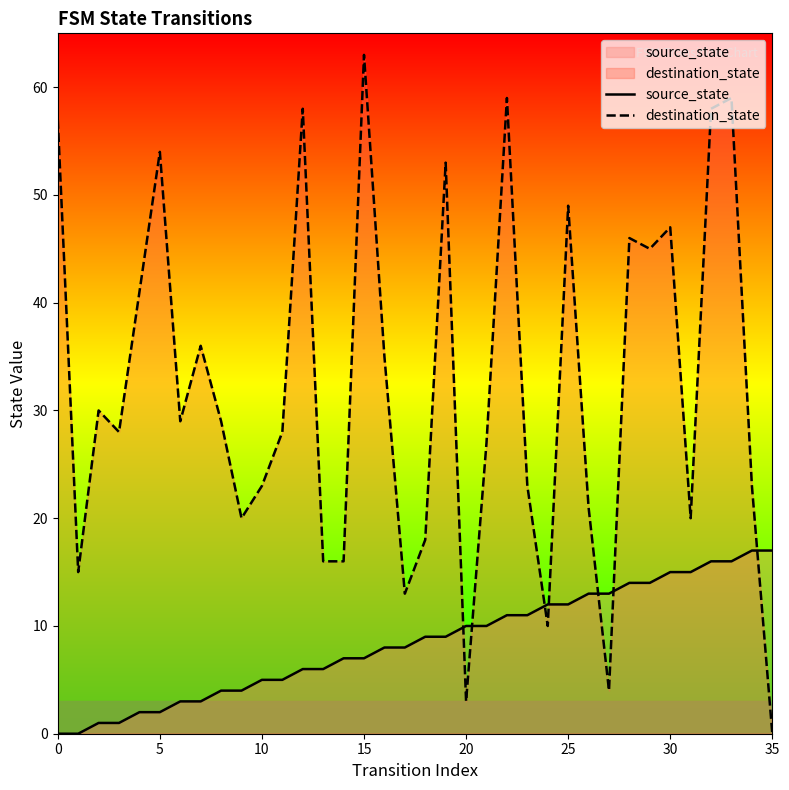

Reading right to left, what are all the values shown in this chart?

source_state: 17	17	16	16	15	15	14	14	13	13	12	12	11	11	10	10	9	9	8	8	7	7	6	6	5	5	4	4	3	3	2	2	1	1	0	0
destination_state: 0	23	59	58	20	47	45	46	4	21	49	10	23	59	27	3	53	18	13	35	63	16	16	58	28	23	20	29	36	29	54	41	28	30	15	57